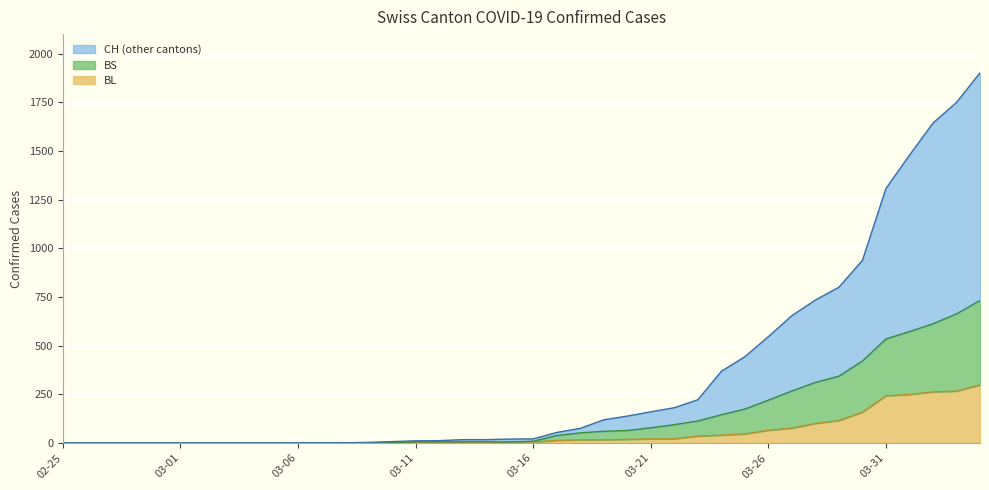

Reading left to right, extract all data points from this chart.

BL: 0	0	0	0	0	0	0	0	0	0	0	0	0	1	2	2	2	2	2	5	5	13	16	16	18	21	21	35	40	46	65	76	100	115	158	242	249	262	266	298
BS: 0	0	0	0	0	0	0	0	0	0	0	0	0	1	2	6	6	6	6	5	9	38	52	60	64	78	94	113	145	174	220	267	311	343	421	534	572	612	663	732
CH: 0	0	0	0	0	0	0	0	0	0	1	1	1	3	7	11	12	17	17	20	21	54	75	119	138	160	181	222	368	443	546	654	734	800	938	1307	1478	1643	1749	1901